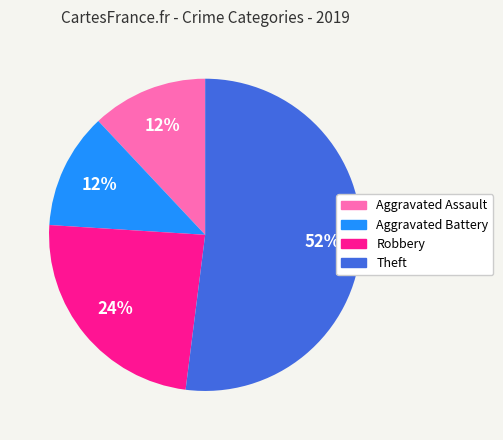

To the nearest percent, what is the average slice percentage?

25%